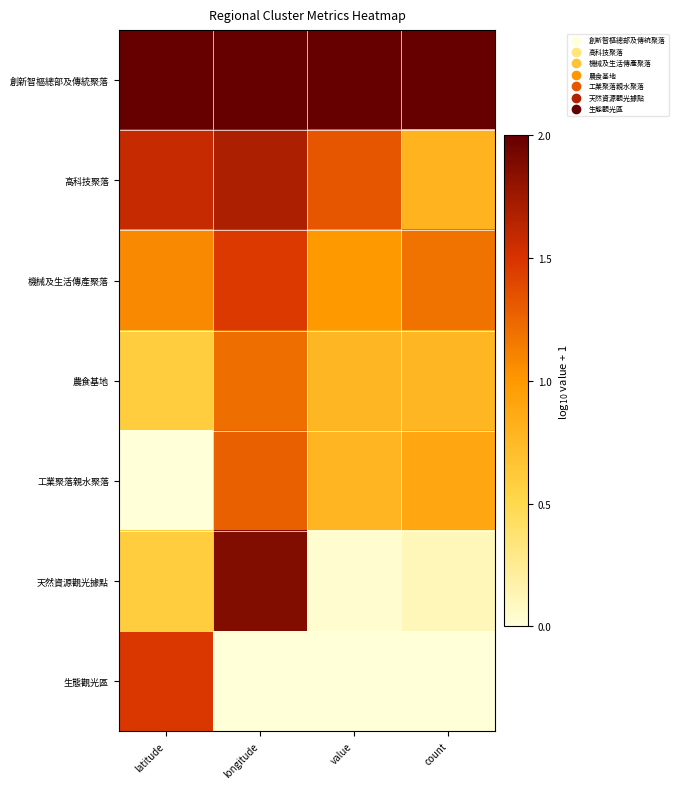

Reading left to right, extract all data points from this chart.

創新智樞總部及傳統聚落: latitude=1.0	longitude=1.0	value=1.0	count=1.0
高科技聚落: latitude=0.8	longitude=0.8	value=0.7	count=0.4
機械及生活傳產聚落: latitude=0.5	longitude=0.7	value=0.5	count=0.6
農食基地: latitude=0.3	longitude=0.6	value=0.4	count=0.4
工業聚落親水聚落: latitude=0.0	longitude=0.6	value=0.4	count=0.4
天然資源觀光據點: latitude=0.3	longitude=0.9	value=0.0	count=0.1
生態觀光區: latitude=0.7	longitude=0.0	value=0.0	count=0.0